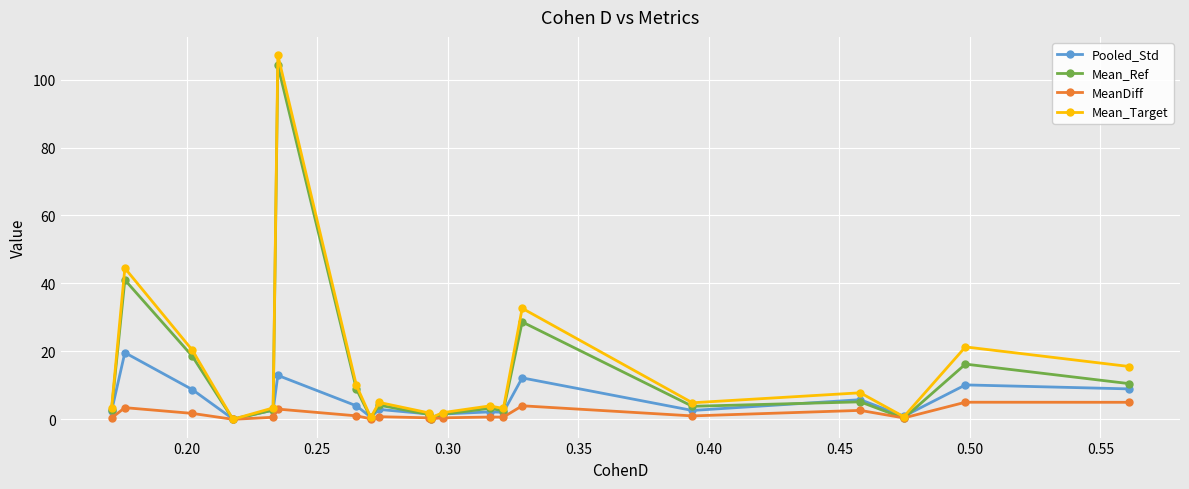

What is the maximum value shown in the chart?

107.2